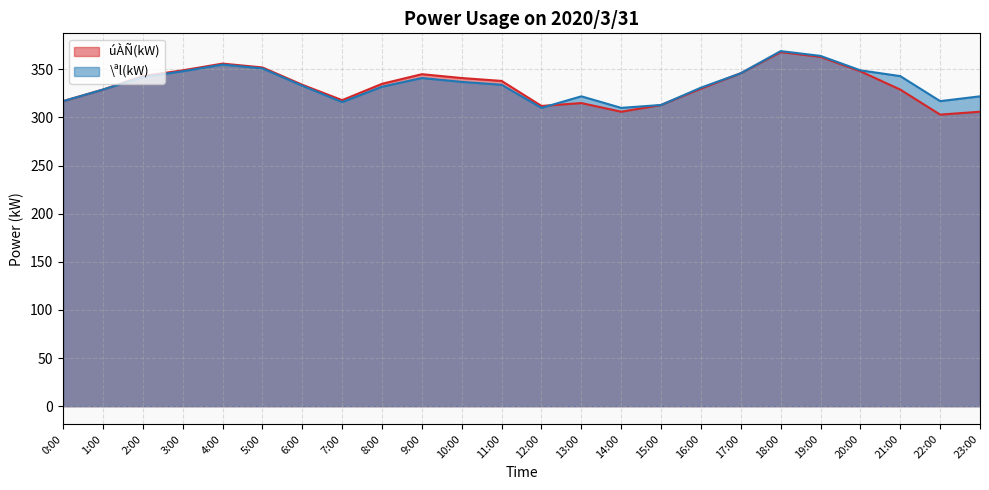

True or false: úÀÑ(kW) has a value of 188 at 22:00.

False